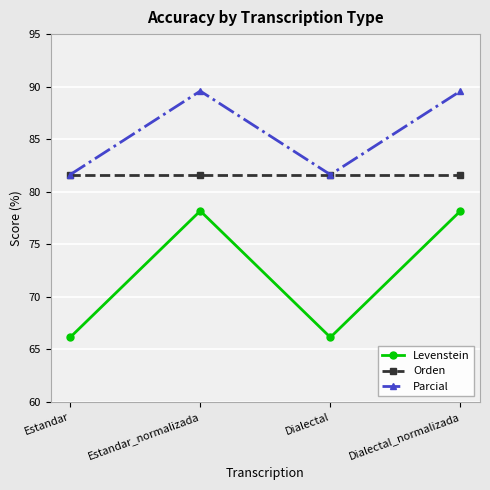

What is the total value across all series at Dialectal?

229.4